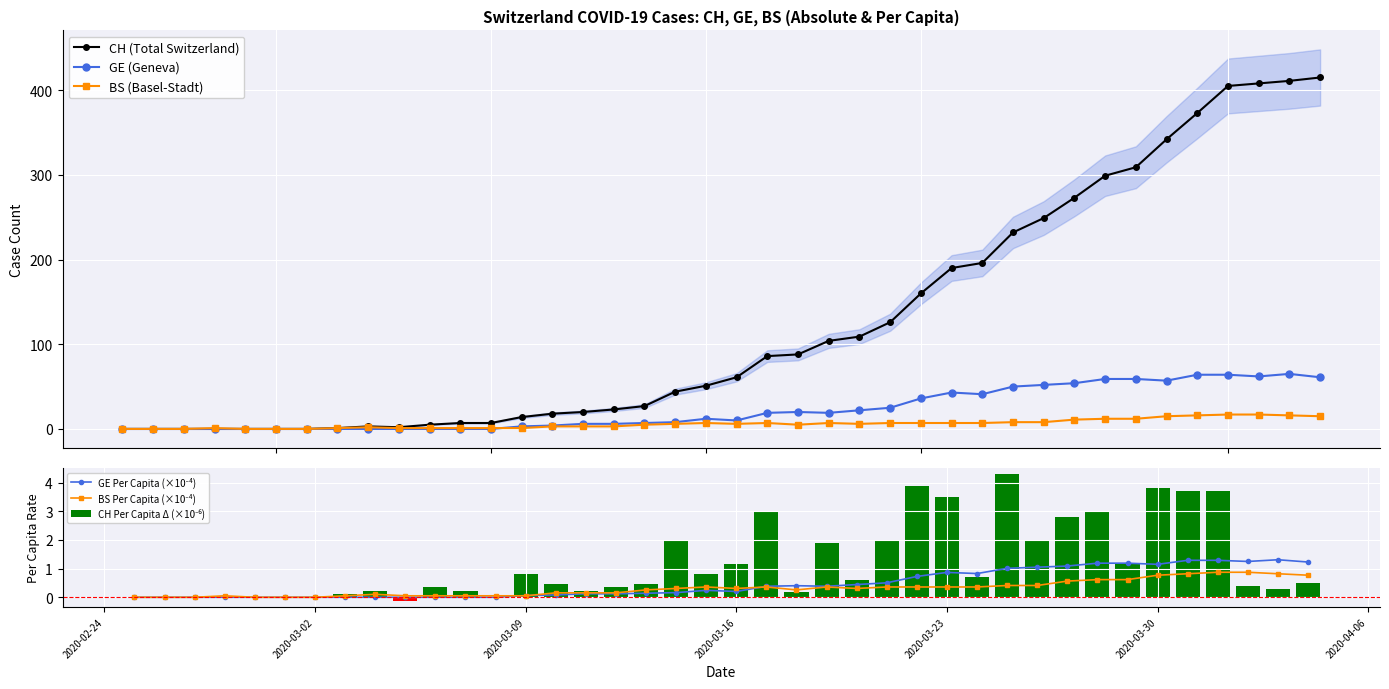

Which series has the largest total across all categories?

CH (Total Switzerland)